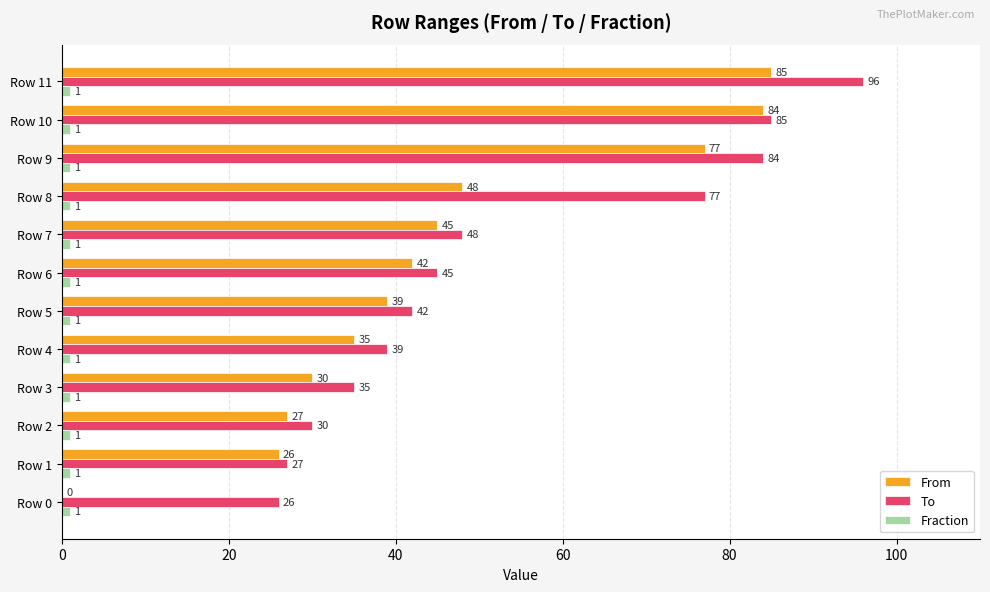

Which series changed the most between Row 4 and Row 5?

From